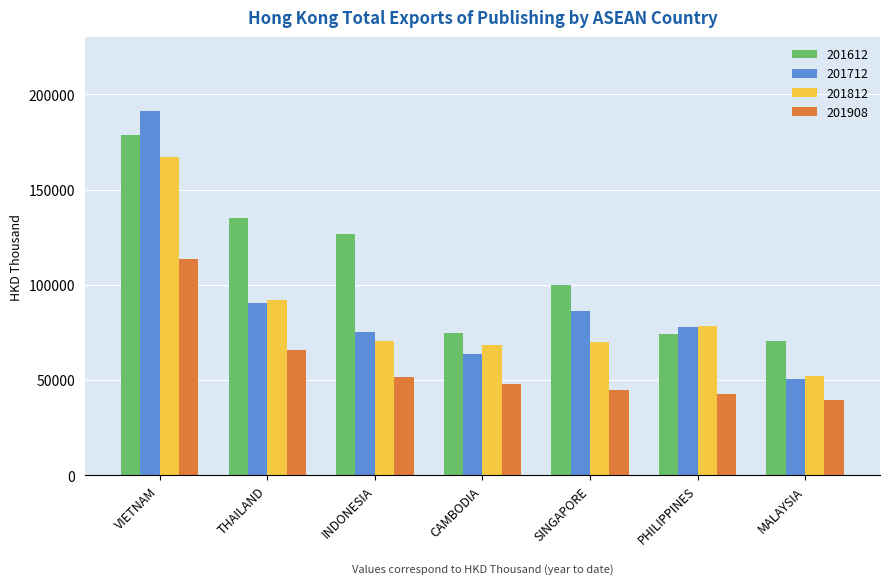

What is the label of the 4th bar from the left?

CAMBODIA